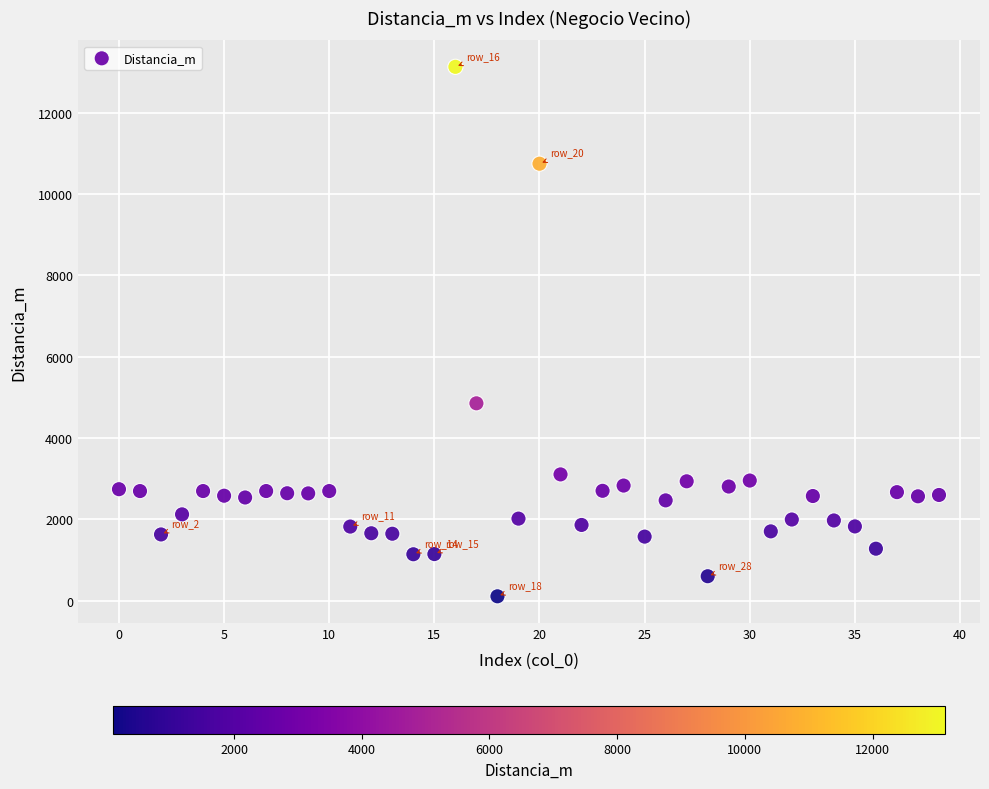

What is the range of Y values (max minus min)?

13031.1